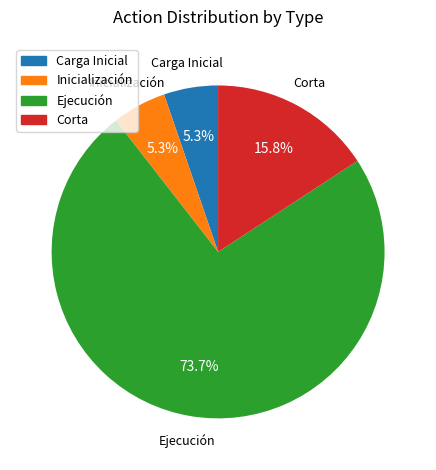

Is there any slice that represents more than half of the pie?

Yes